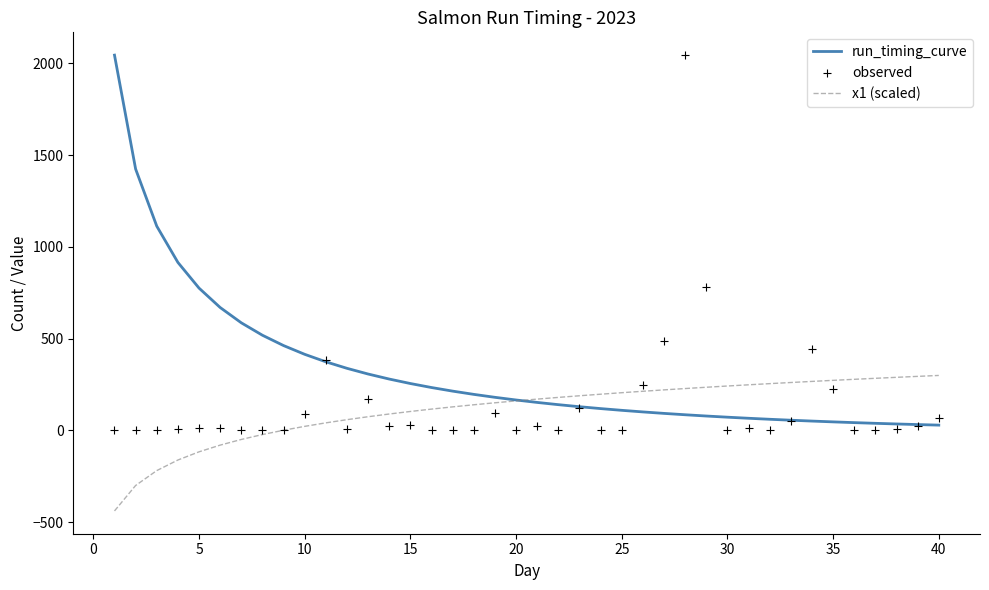

What are all the series names shown in the legend?

run_timing_curve, x1 (scaled), observed